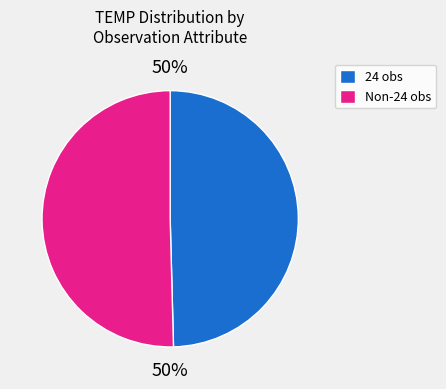

Approximately how many times larger is the value at Non-24 obs compared to 24 obs?

1.0